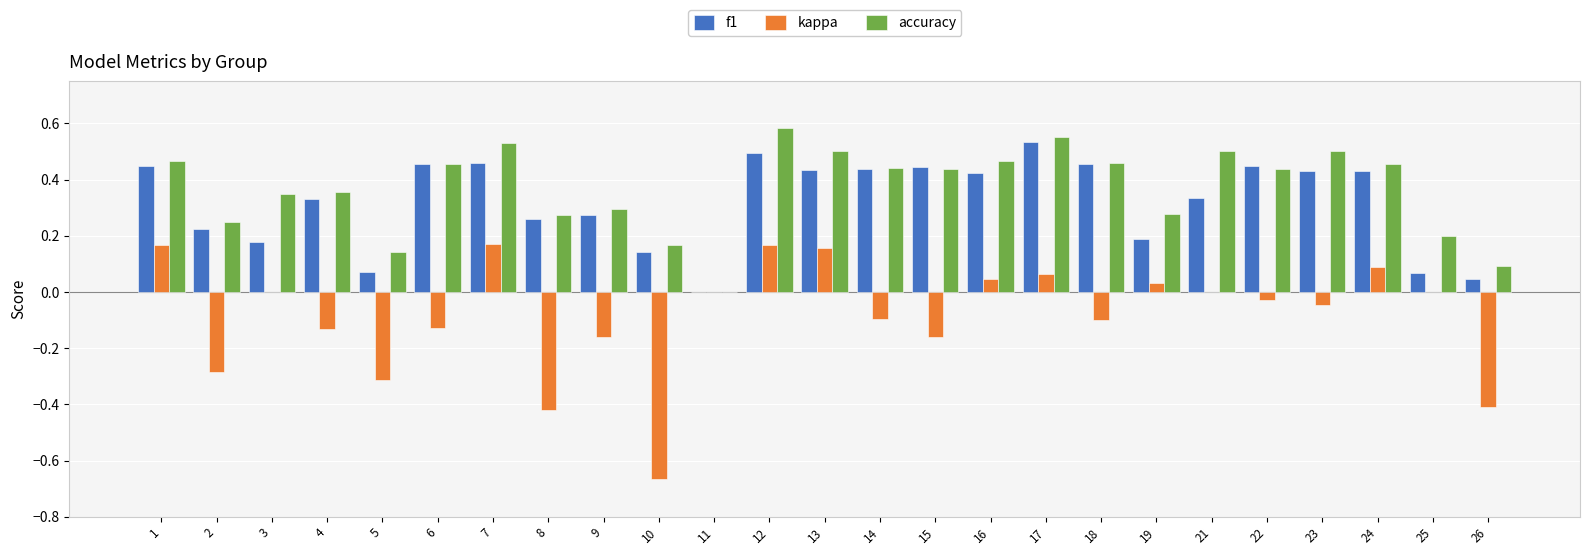

At which category does the chart reach its peak across all series?

12